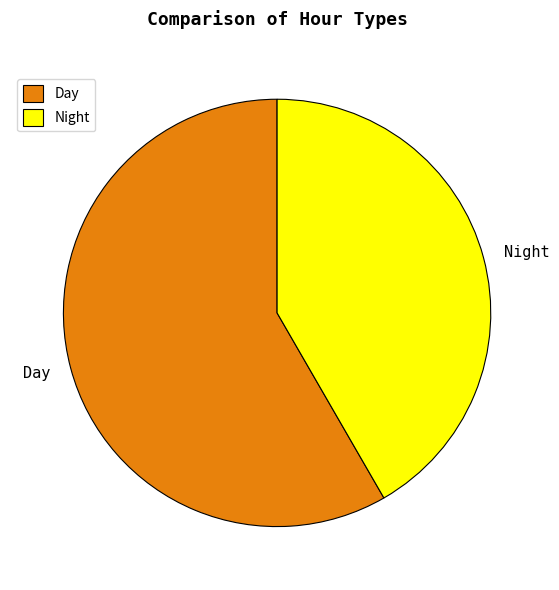

Do Night and Day together represent more than half of the pie?

Yes